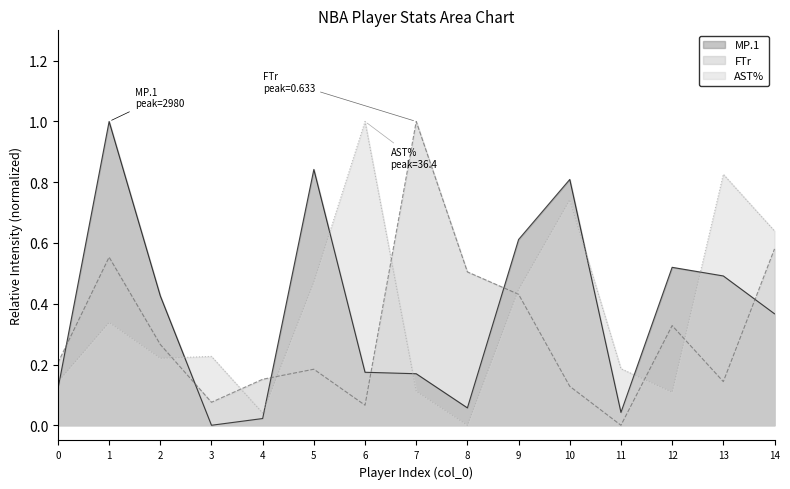

How many positive values does the AST% series have?

14